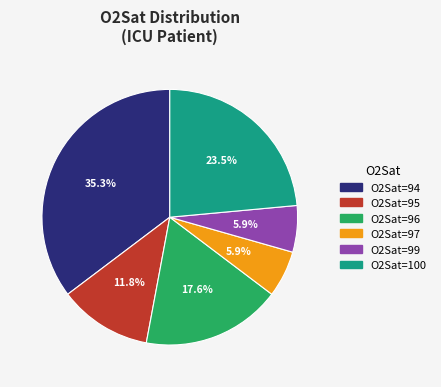

Is there a majority slice in this chart?

No